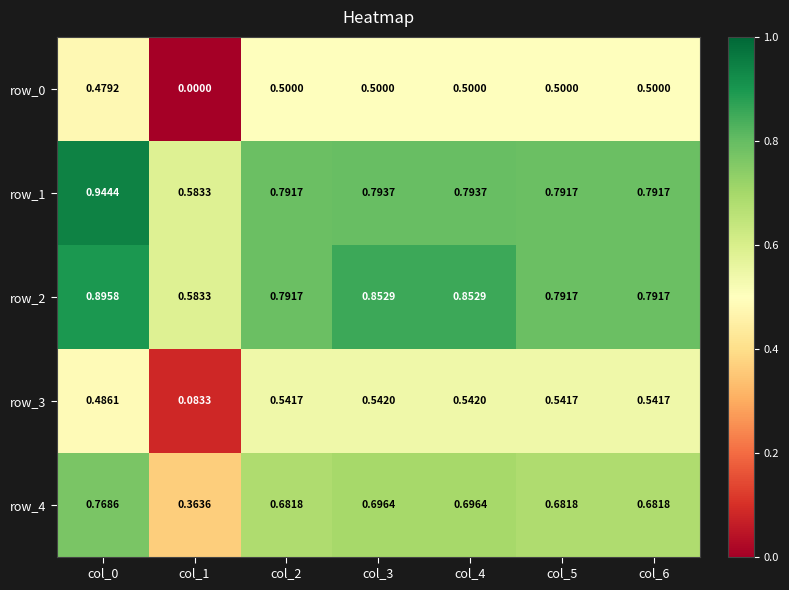

What is the sum of the row_1 values at col_2 and col_4?

1.6